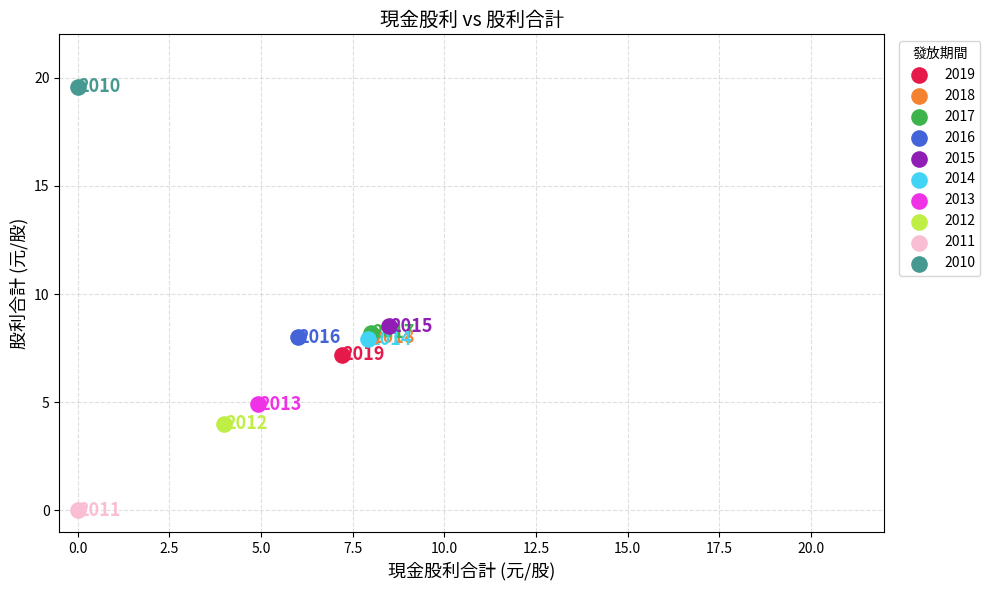

Which series reaches the minimum Y coordinate?

2011